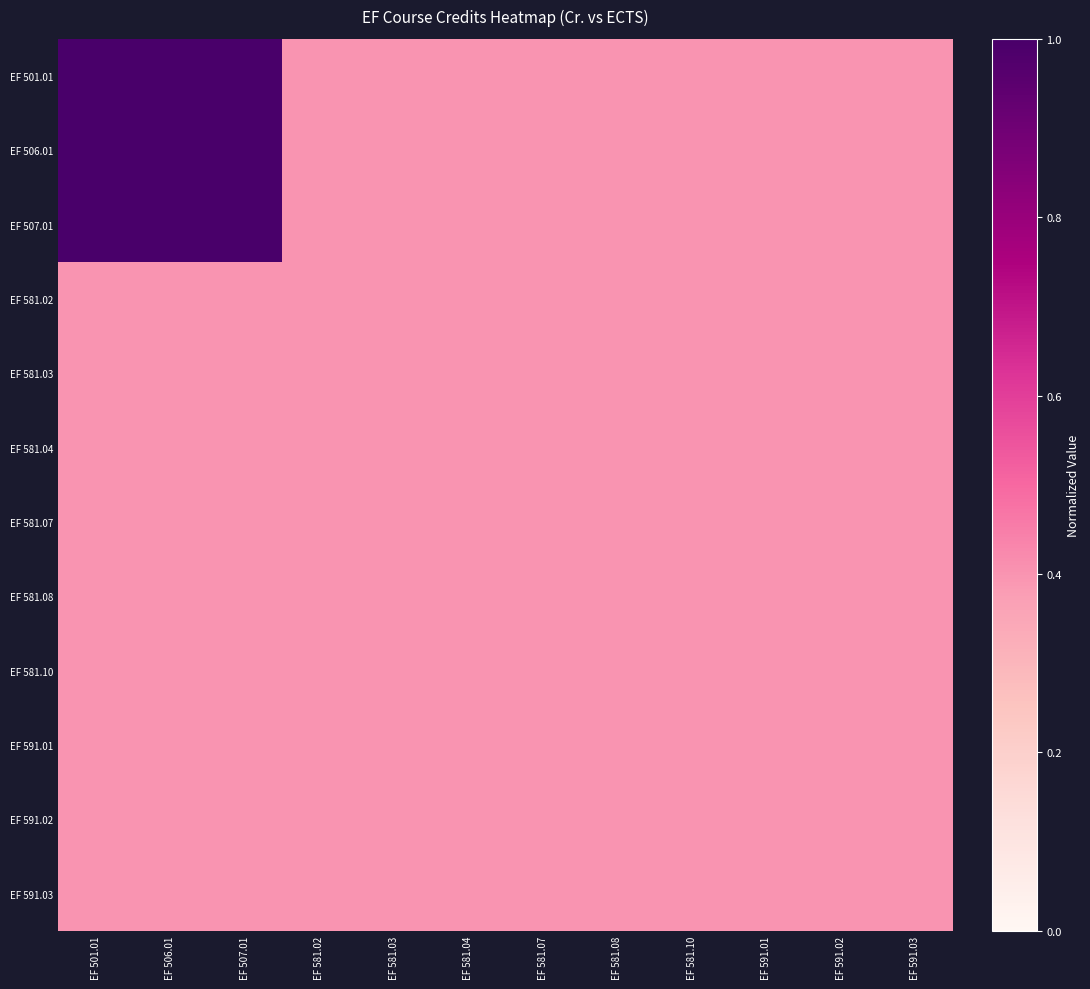

Reading left to right, list all the values displayed in this chart.

EF 501.01: EF 501.01=1.0	EF 506.01=1.0	EF 507.01=1.0	EF 581.02=0.4	EF 581.03=0.4	EF 581.04=0.4	EF 581.07=0.4	EF 581.08=0.4	EF 581.10=0.4	EF 591.01=0.4	EF 591.02=0.4	EF 591.03=0.4
EF 506.01: EF 501.01=1.0	EF 506.01=1.0	EF 507.01=1.0	EF 581.02=0.4	EF 581.03=0.4	EF 581.04=0.4	EF 581.07=0.4	EF 581.08=0.4	EF 581.10=0.4	EF 591.01=0.4	EF 591.02=0.4	EF 591.03=0.4
EF 507.01: EF 501.01=1.0	EF 506.01=1.0	EF 507.01=1.0	EF 581.02=0.4	EF 581.03=0.4	EF 581.04=0.4	EF 581.07=0.4	EF 581.08=0.4	EF 581.10=0.4	EF 591.01=0.4	EF 591.02=0.4	EF 591.03=0.4
EF 581.02: EF 501.01=0.4	EF 506.01=0.4	EF 507.01=0.4	EF 581.02=0.4	EF 581.03=0.4	EF 581.04=0.4	EF 581.07=0.4	EF 581.08=0.4	EF 581.10=0.4	EF 591.01=0.4	EF 591.02=0.4	EF 591.03=0.4
EF 581.03: EF 501.01=0.4	EF 506.01=0.4	EF 507.01=0.4	EF 581.02=0.4	EF 581.03=0.4	EF 581.04=0.4	EF 581.07=0.4	EF 581.08=0.4	EF 581.10=0.4	EF 591.01=0.4	EF 591.02=0.4	EF 591.03=0.4
EF 581.04: EF 501.01=0.4	EF 506.01=0.4	EF 507.01=0.4	EF 581.02=0.4	EF 581.03=0.4	EF 581.04=0.4	EF 581.07=0.4	EF 581.08=0.4	EF 581.10=0.4	EF 591.01=0.4	EF 591.02=0.4	EF 591.03=0.4
EF 581.07: EF 501.01=0.4	EF 506.01=0.4	EF 507.01=0.4	EF 581.02=0.4	EF 581.03=0.4	EF 581.04=0.4	EF 581.07=0.4	EF 581.08=0.4	EF 581.10=0.4	EF 591.01=0.4	EF 591.02=0.4	EF 591.03=0.4
EF 581.08: EF 501.01=0.4	EF 506.01=0.4	EF 507.01=0.4	EF 581.02=0.4	EF 581.03=0.4	EF 581.04=0.4	EF 581.07=0.4	EF 581.08=0.4	EF 581.10=0.4	EF 591.01=0.4	EF 591.02=0.4	EF 591.03=0.4
EF 581.10: EF 501.01=0.4	EF 506.01=0.4	EF 507.01=0.4	EF 581.02=0.4	EF 581.03=0.4	EF 581.04=0.4	EF 581.07=0.4	EF 581.08=0.4	EF 581.10=0.4	EF 591.01=0.4	EF 591.02=0.4	EF 591.03=0.4
EF 591.01: EF 501.01=0.4	EF 506.01=0.4	EF 507.01=0.4	EF 581.02=0.4	EF 581.03=0.4	EF 581.04=0.4	EF 581.07=0.4	EF 581.08=0.4	EF 581.10=0.4	EF 591.01=0.4	EF 591.02=0.4	EF 591.03=0.4
EF 591.02: EF 501.01=0.4	EF 506.01=0.4	EF 507.01=0.4	EF 581.02=0.4	EF 581.03=0.4	EF 581.04=0.4	EF 581.07=0.4	EF 581.08=0.4	EF 581.10=0.4	EF 591.01=0.4	EF 591.02=0.4	EF 591.03=0.4
EF 591.03: EF 501.01=0.4	EF 506.01=0.4	EF 507.01=0.4	EF 581.02=0.4	EF 581.03=0.4	EF 581.04=0.4	EF 581.07=0.4	EF 581.08=0.4	EF 581.10=0.4	EF 591.01=0.4	EF 591.02=0.4	EF 591.03=0.4